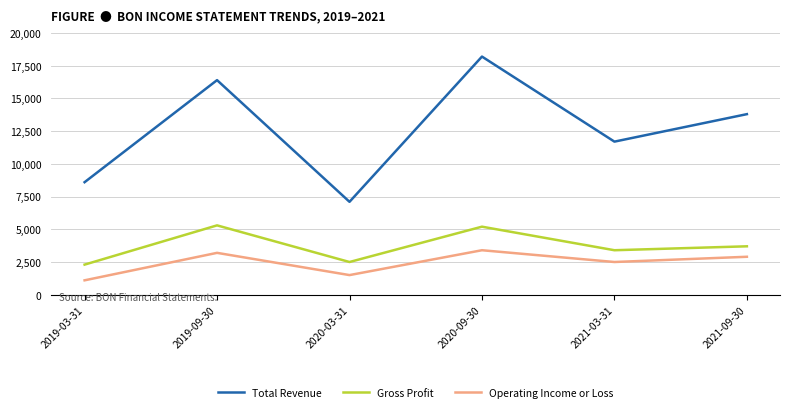

What are all the series names shown in the legend?

Total Revenue, Gross Profit, Operating Income or Loss